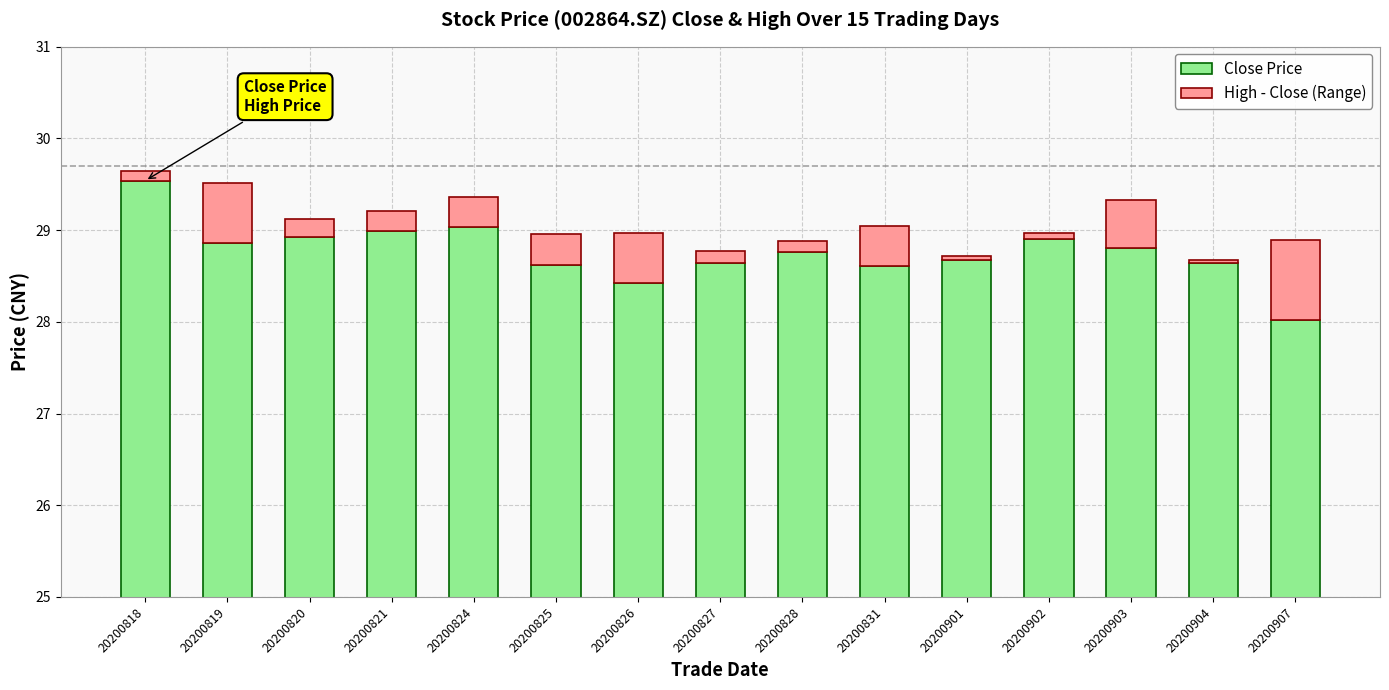

Where is High - Close (Range) nearest to the value 0?

20200901